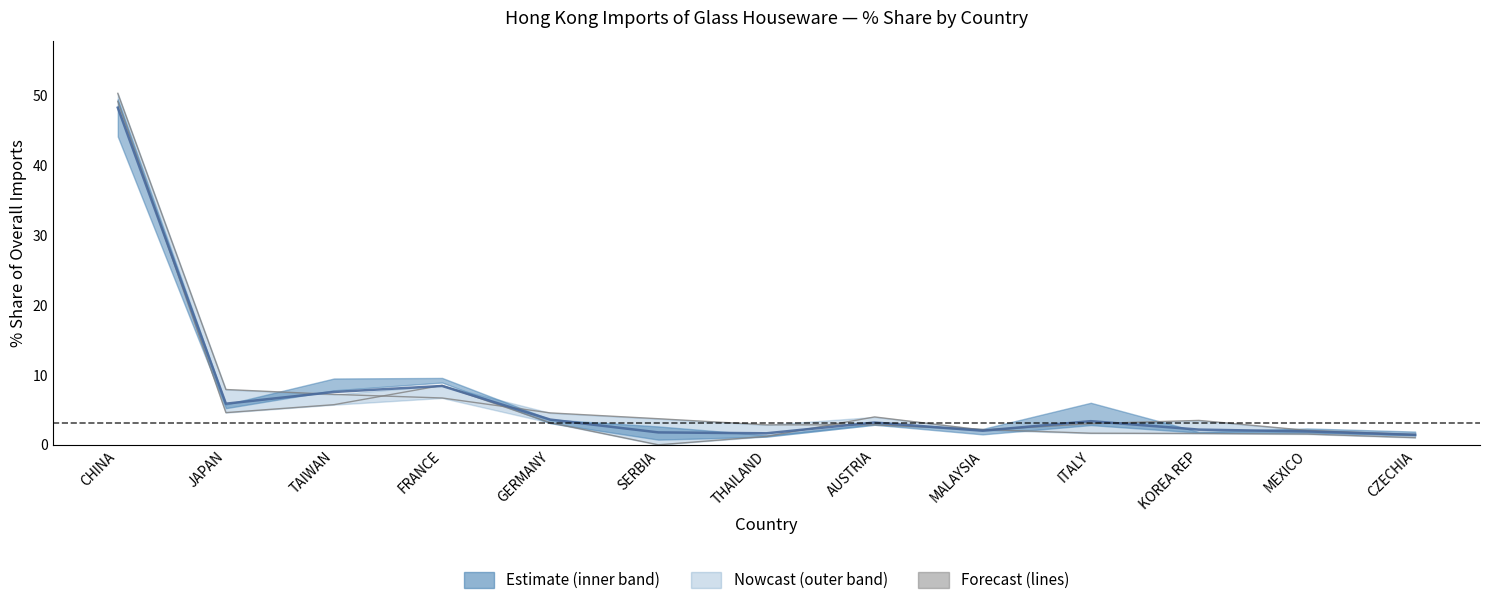

How many lines are shown in the chart?

2